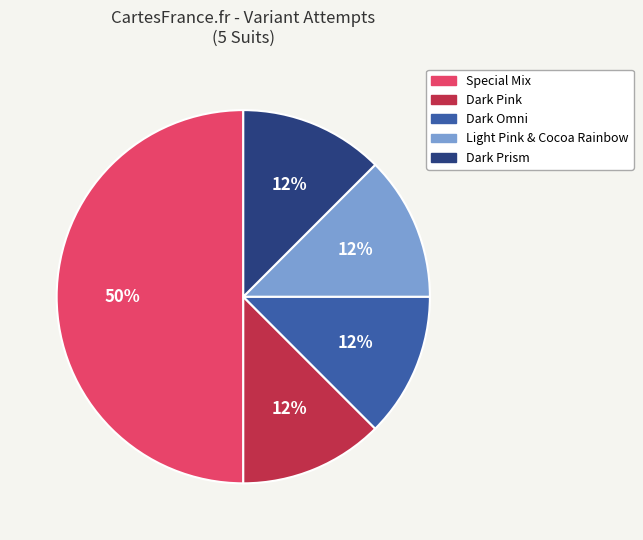

The Dark Omni slice represents 12% of the pie. True or false?

True